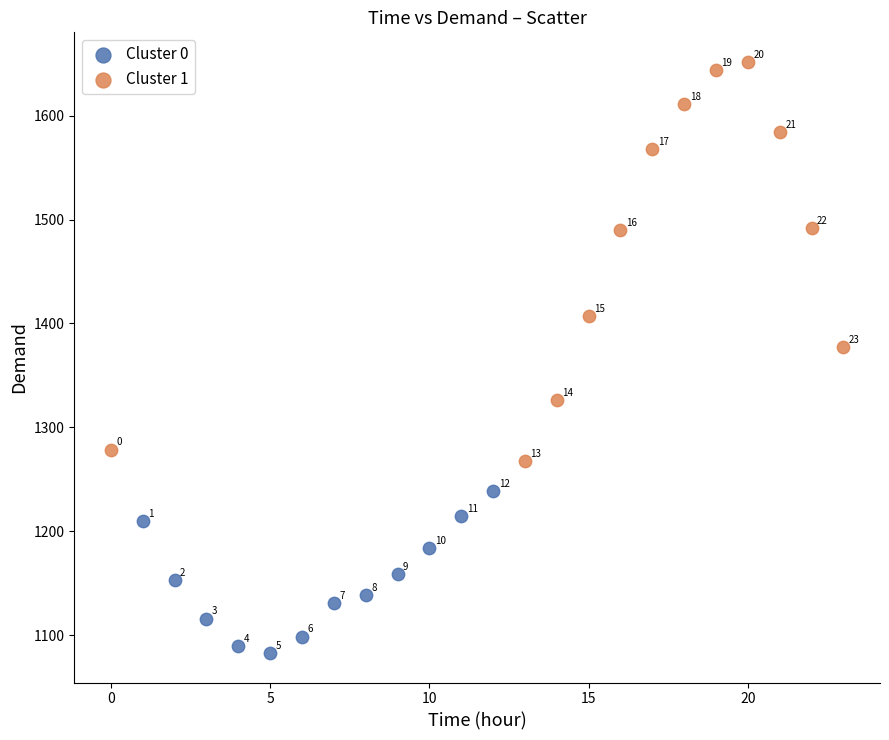

Which series has the largest Y range (max minus min)?

Cluster 1